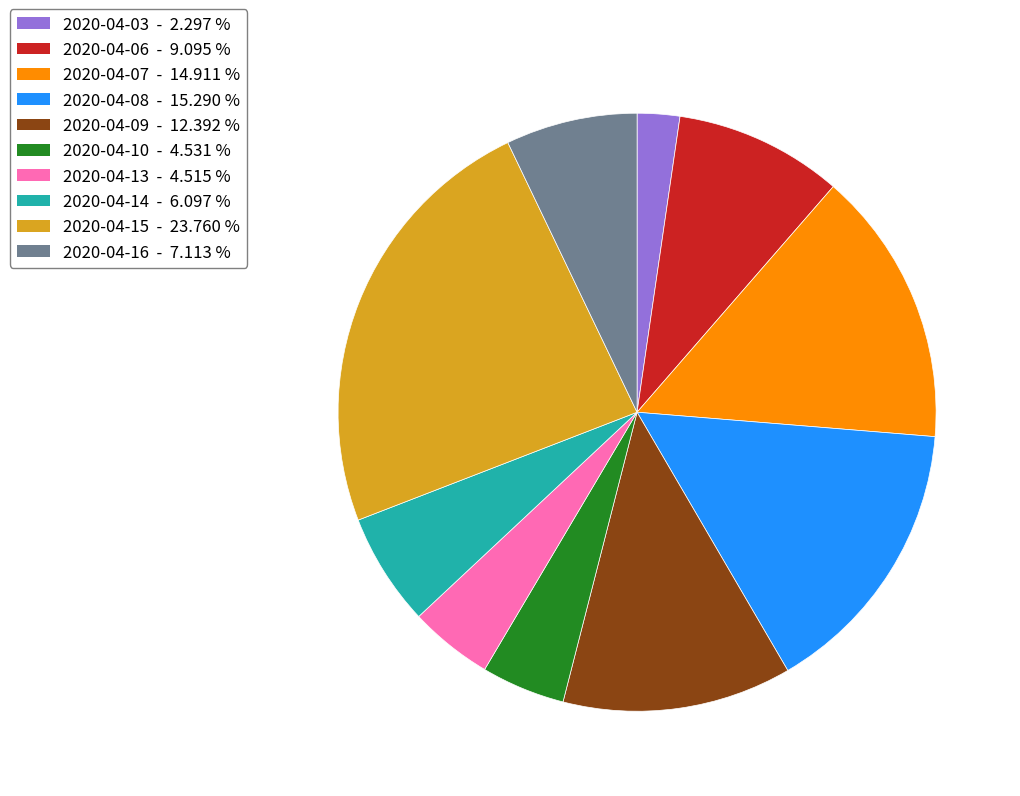

The 2020-04-07 slice represents 15% of the pie. True or false?

True